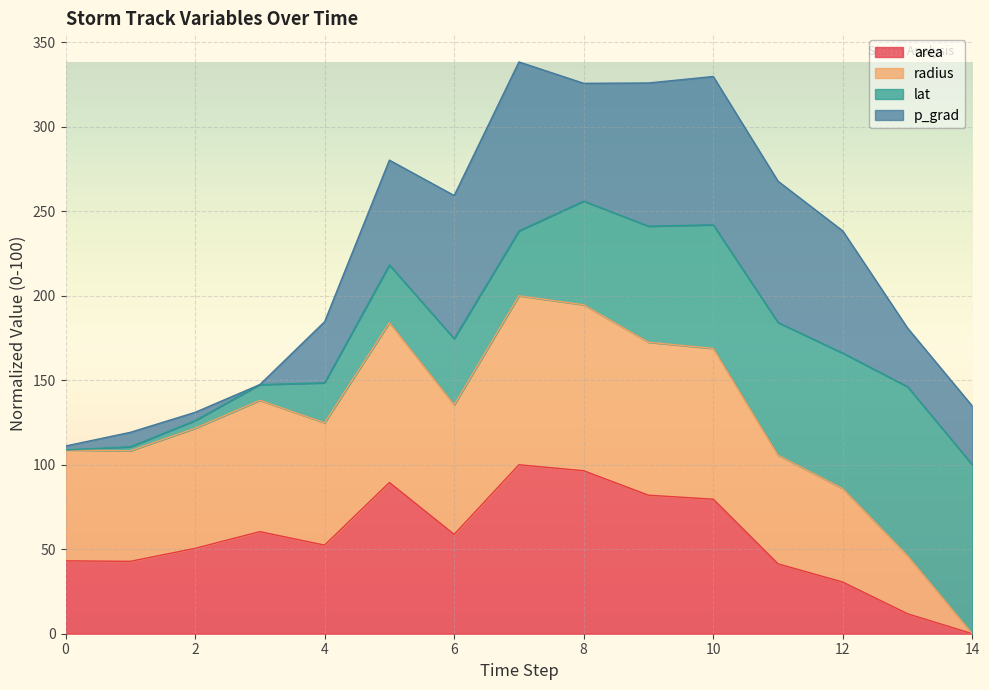

Is it true that radius equals 99.1 at 5?

False